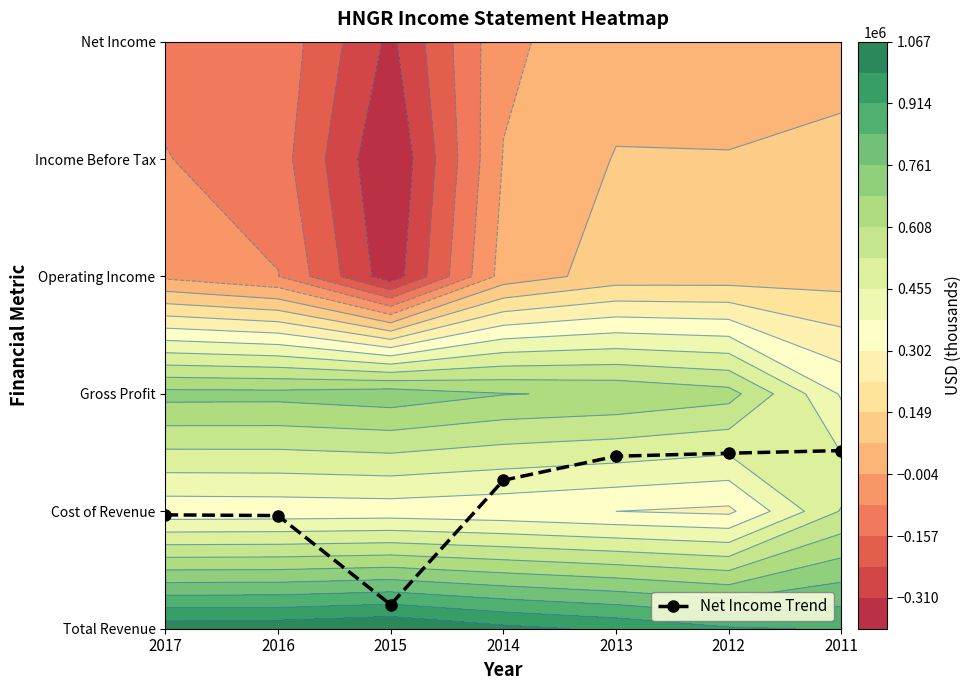

What is the difference between the maximum and second lowest values?

0.6